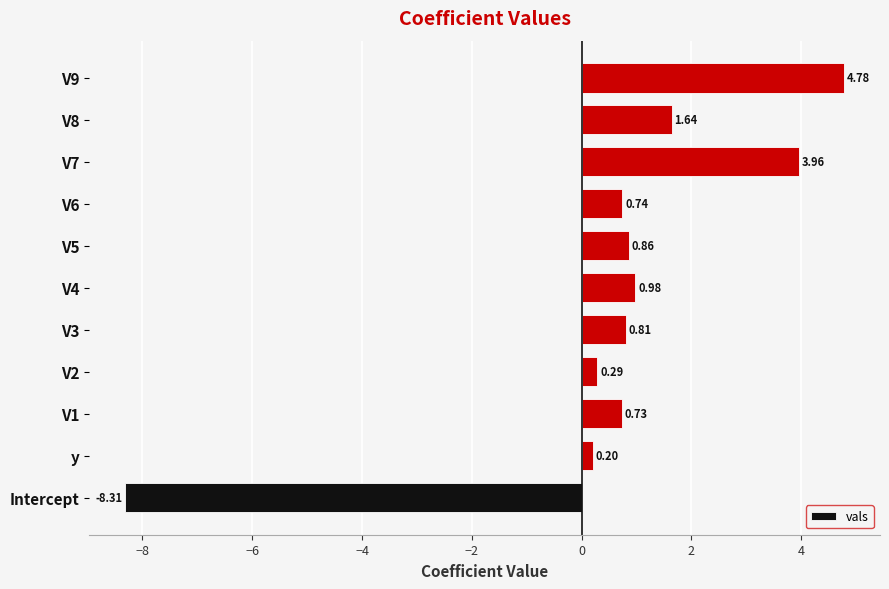

At which category does the chart reach its minimum across all series?

Intercept